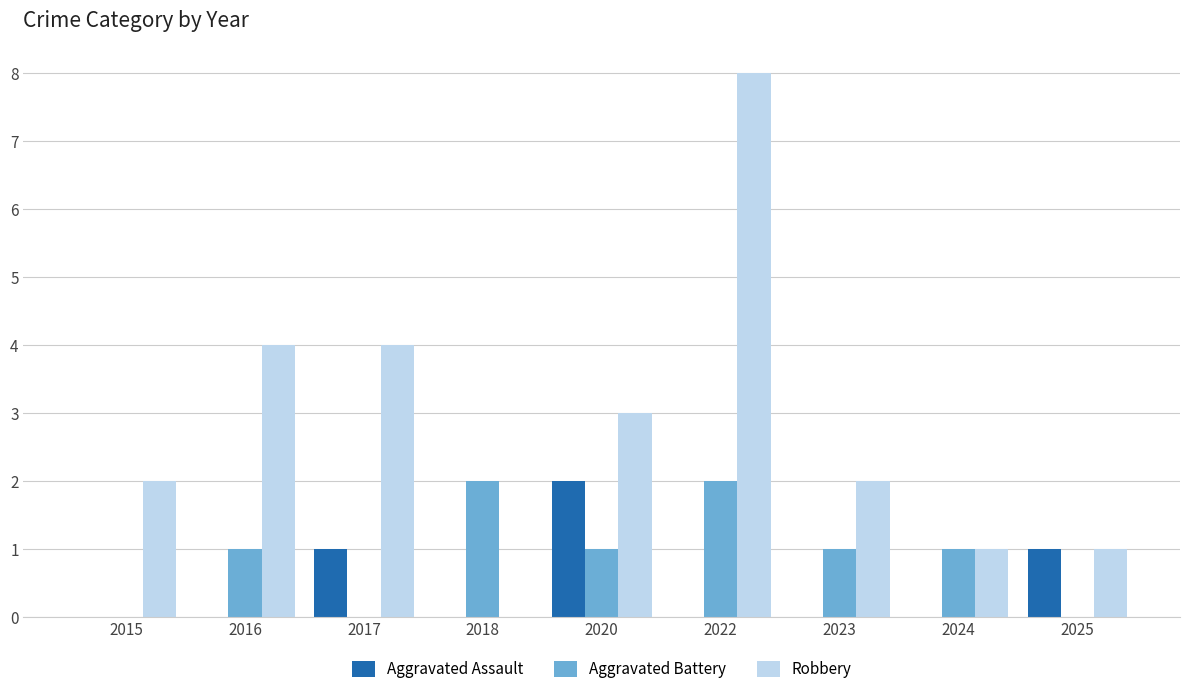

Reading left to right, what are all the values shown in this chart?

Aggravated Assault: 0	0	1	0	2	0	0	0	1
Aggravated Battery: 0	1	0	2	1	2	1	1	0
Robbery: 2	4	4	0	3	8	2	1	1